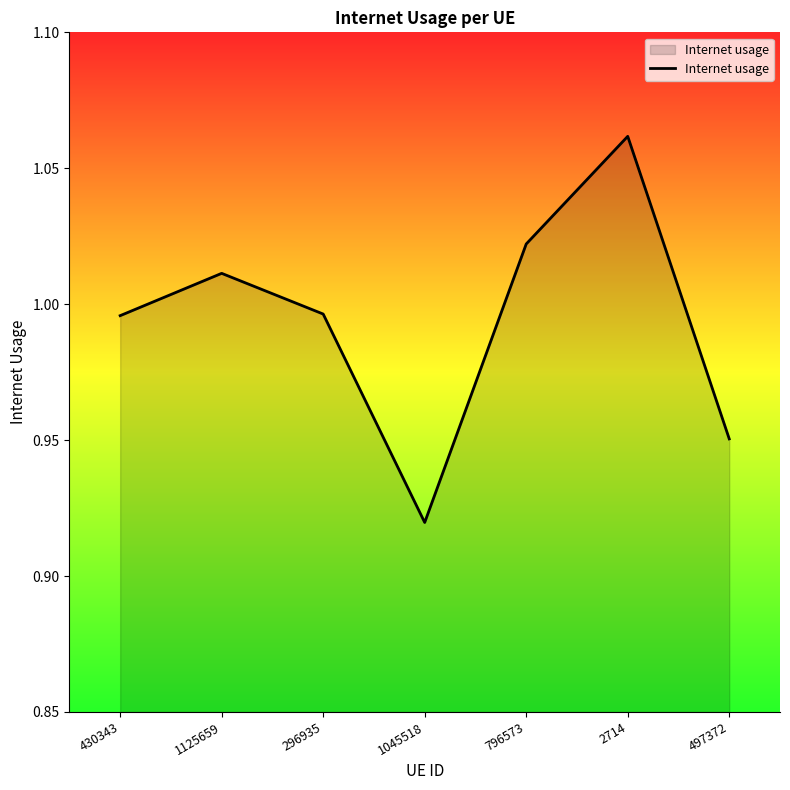

True or false: the data shows 0.7 at 796573.

False